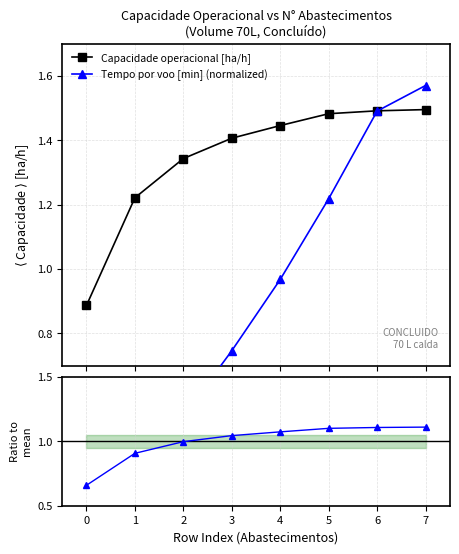

Reading left to right, what are all the values shown in this chart?

Capacidade operacional [ha/h]: 0.9	1.2	1.3	1.4	1.4	1.5	1.5	1.5
Tempo por voo [min] (normalized): 0.2	0.3	0.5	0.7	1.0	1.2	1.5	1.6
Ratio to mean: 0.7	0.9	1.0	1.0	1.1	1.1	1.1	1.1